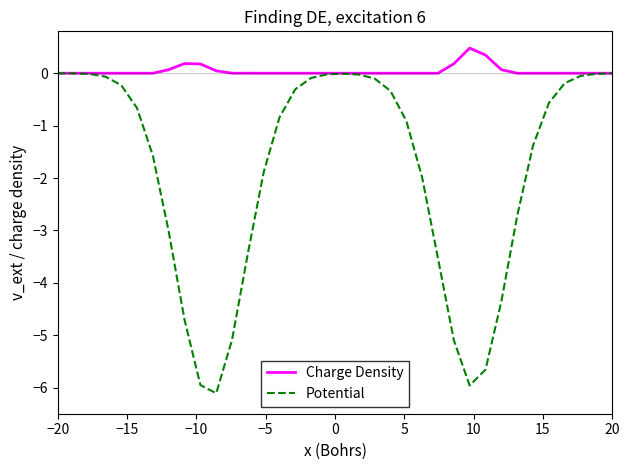

Which series has the largest range (max minus min)?

Potential